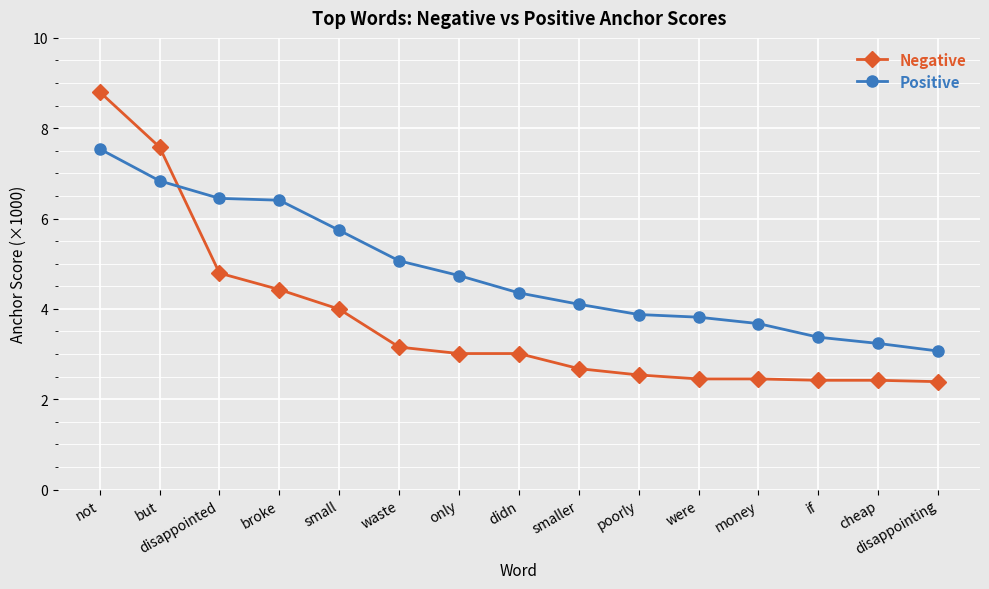

What is the sum of all Positive values?

72.3